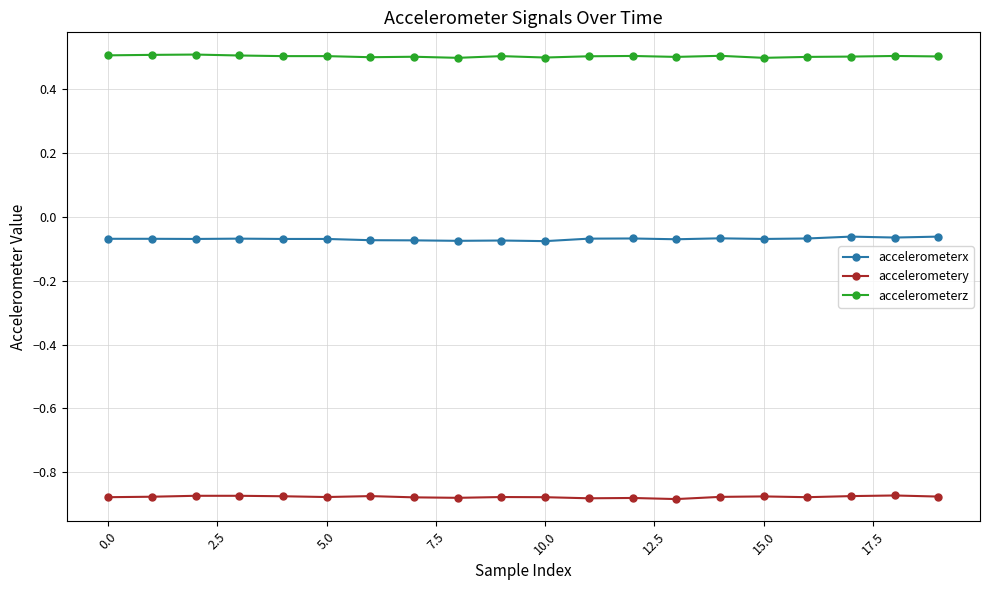

True or false: accelerometerx and accelerometerz intersect in this chart.

False